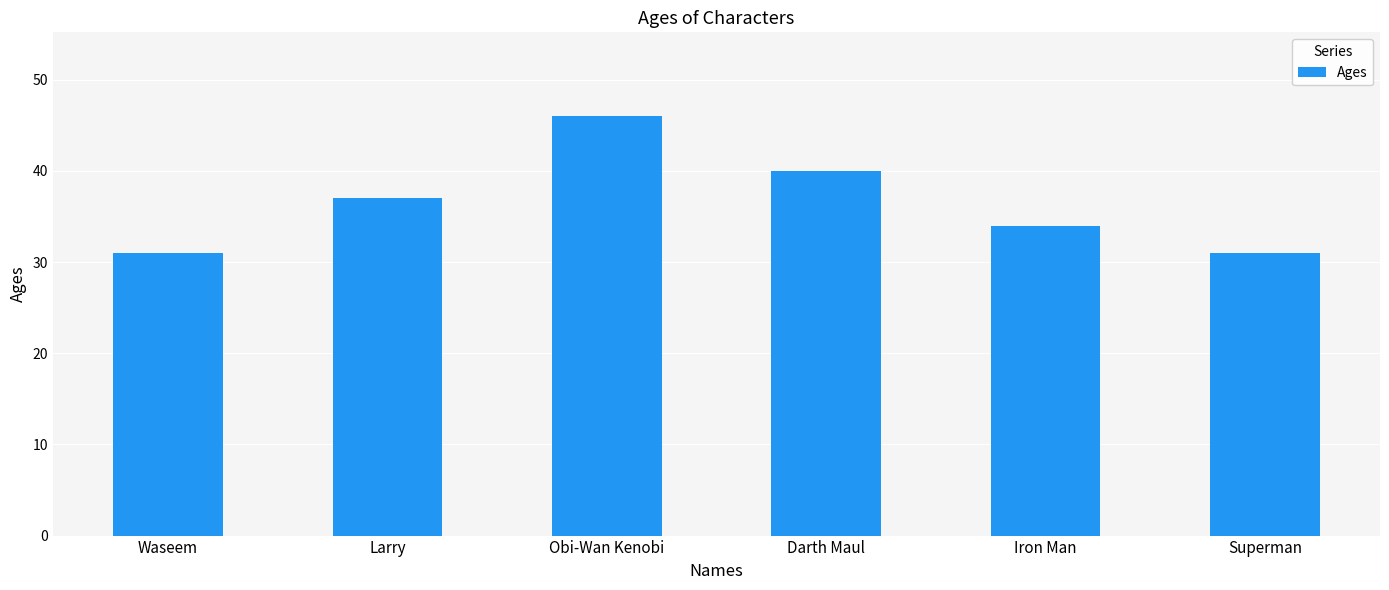

What is the smallest value displayed?

31